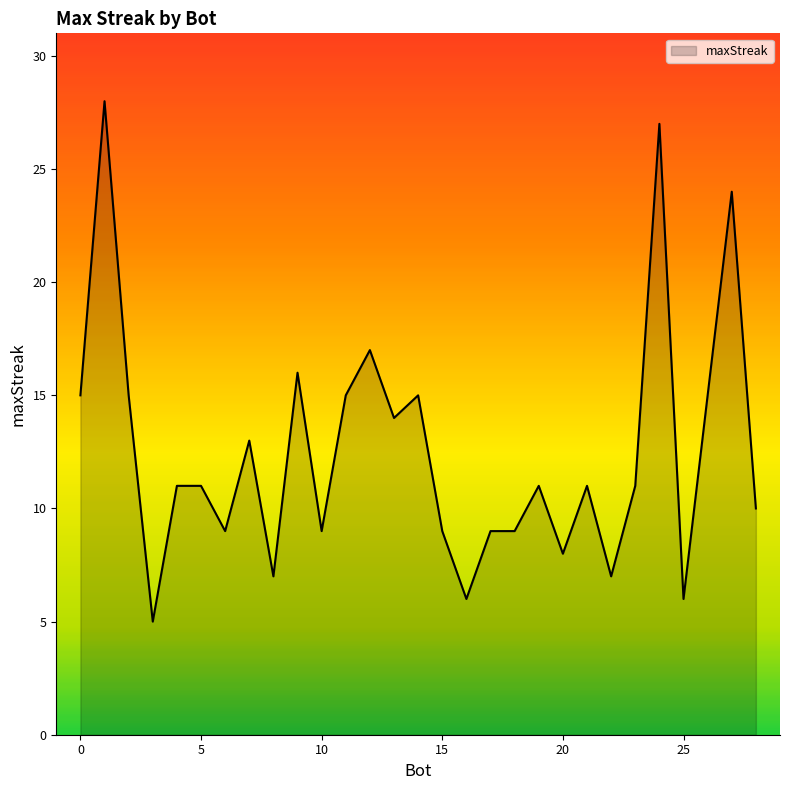

Does the chart display data point markers on the line(s)?

No